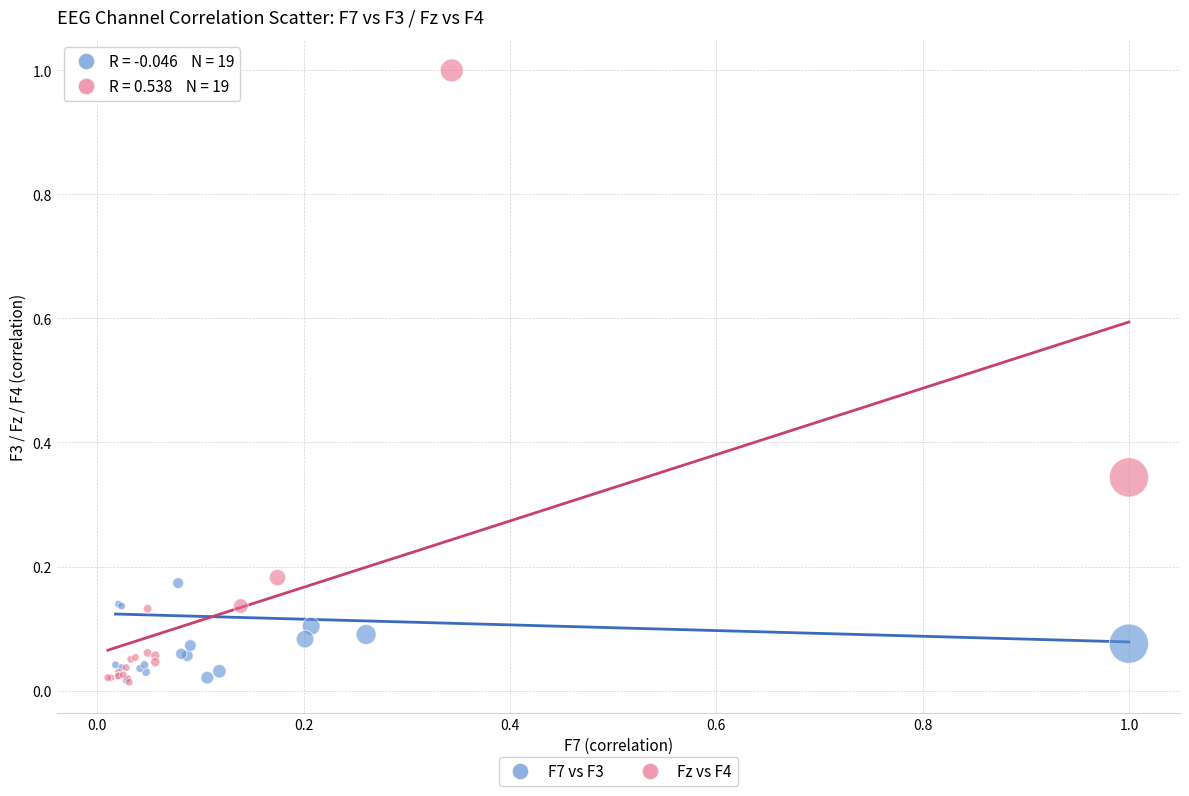

What are all the series names shown in the legend?

F7 vs F3, Fz vs F4